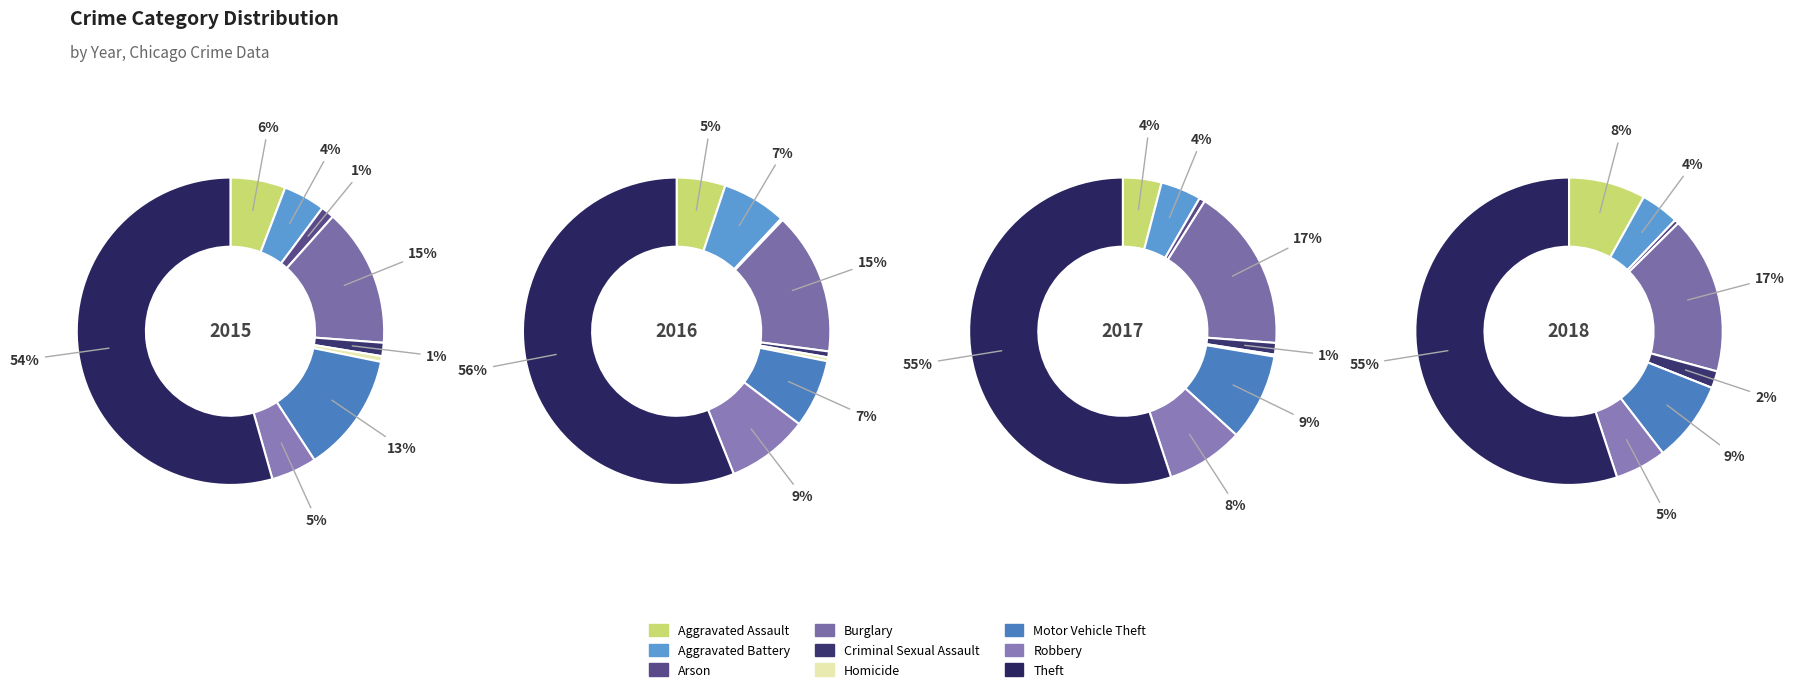

What percentage is NOT represented by Aggravated Battery?

95.6%